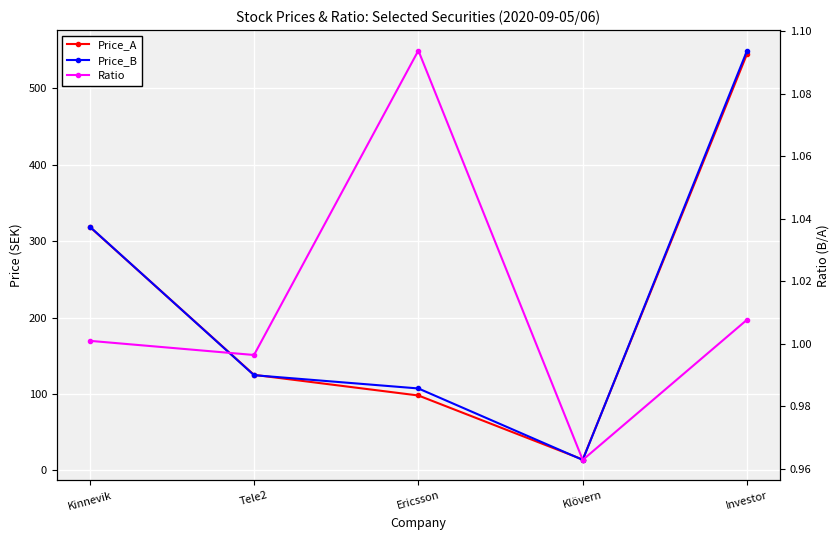

What is the difference between the Price_A values at Kinnevik and Investor?

226.3